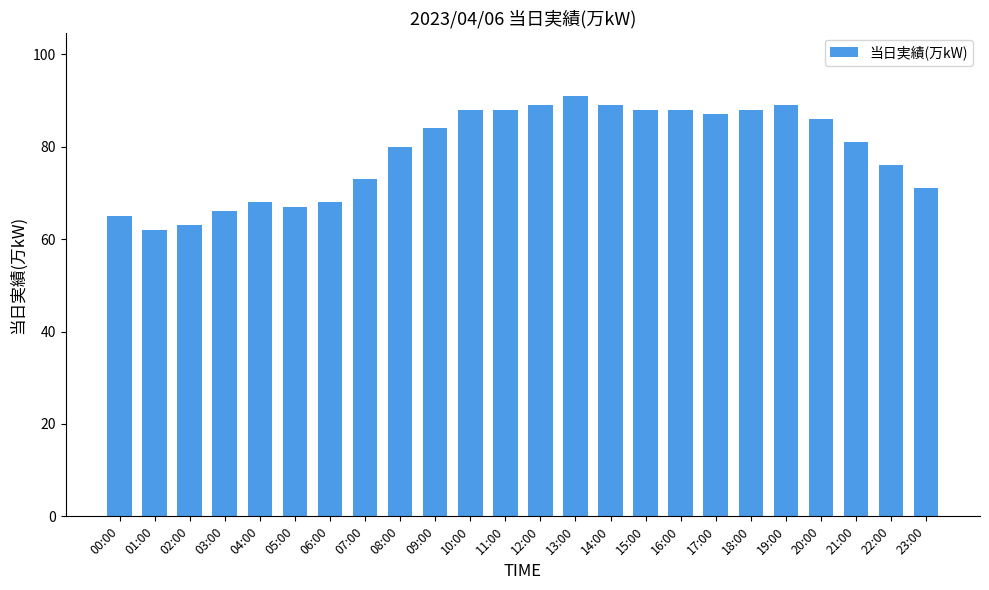

What is the value of the 7th bar from the left?

68